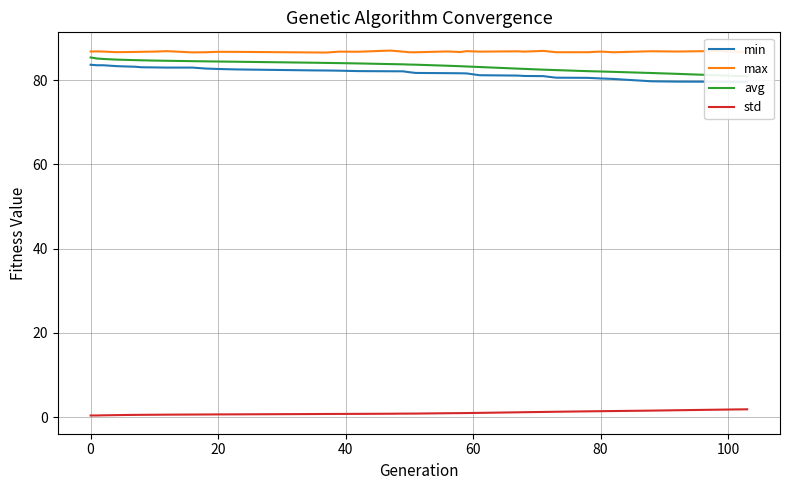

True or false: max and std intersect in this chart.

False